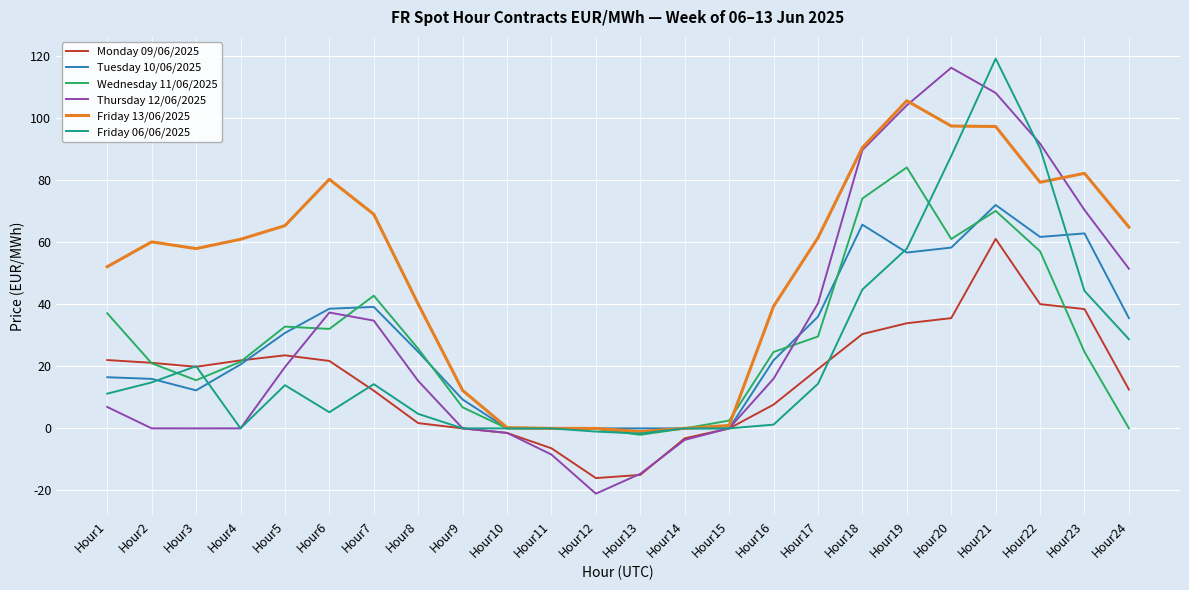

Which category has the highest value in the Friday 06/06/2025 series?

Hour21